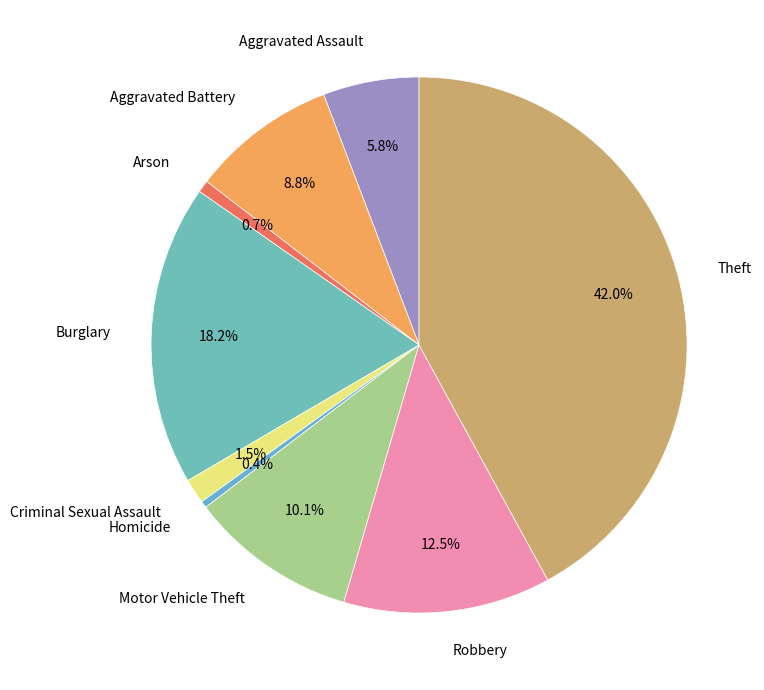

Approximately how many times larger is the value at Aggravated Assault compared to Criminal Sexual Assault?

3.9